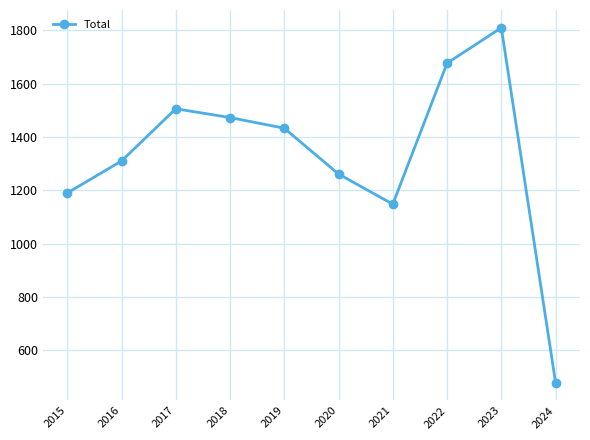

What is the change in value from 2016 to 2018?

+163